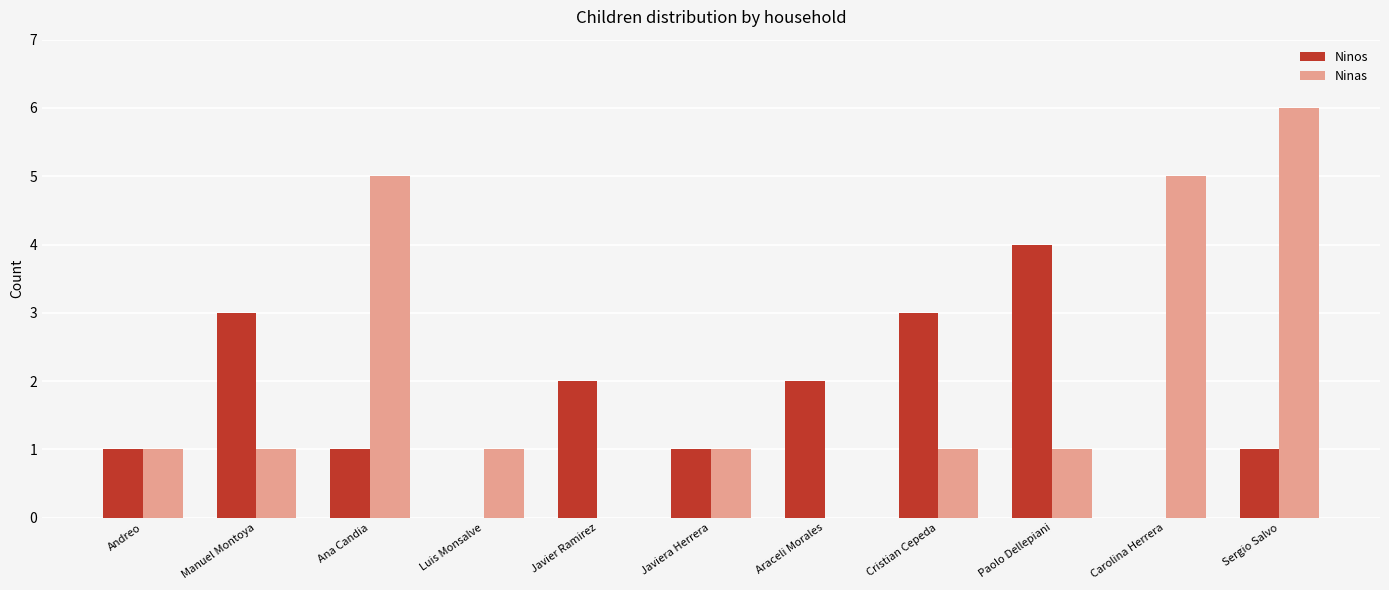

Count the Ninas values in the range 1 to 5.

8